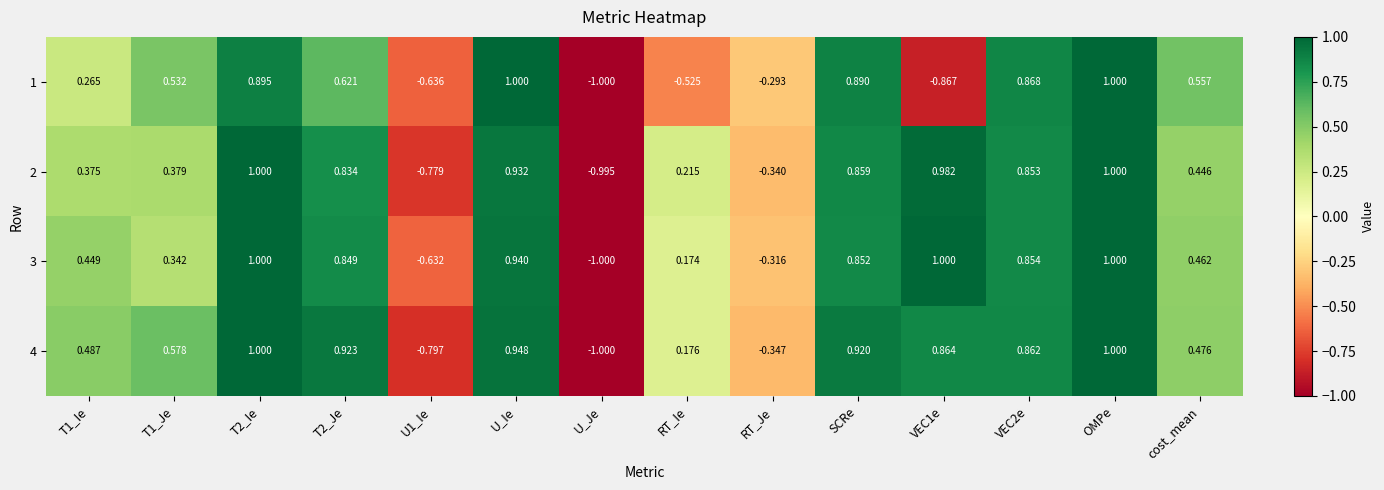

Which series has the largest total across all categories?

4